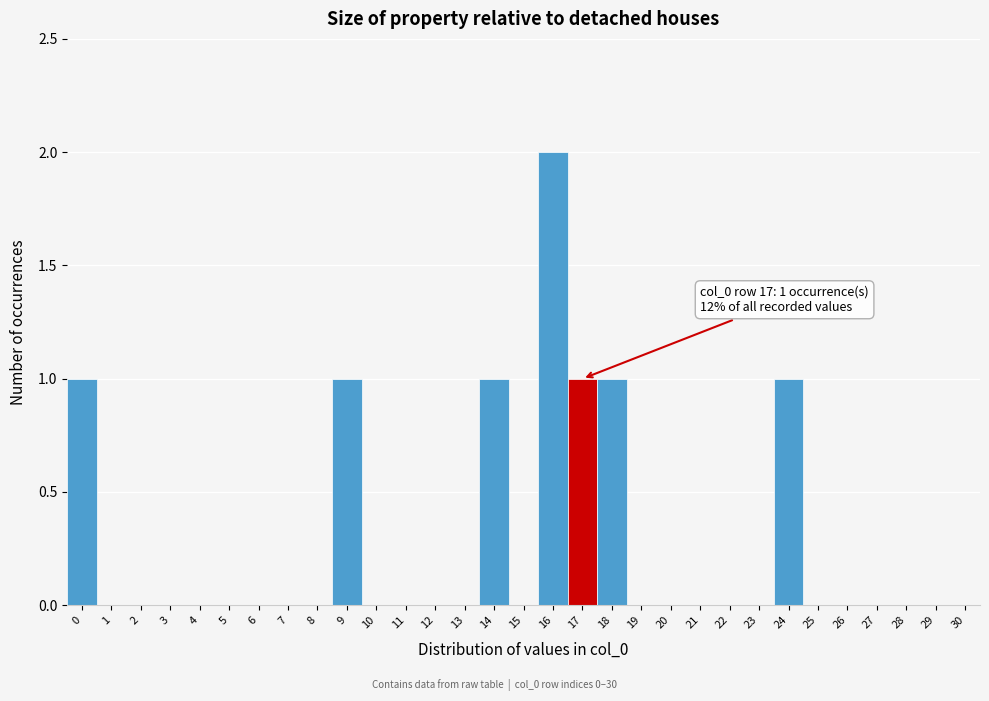

Over which range of the x-axis is the bar tallest?

15.5 to 16.5